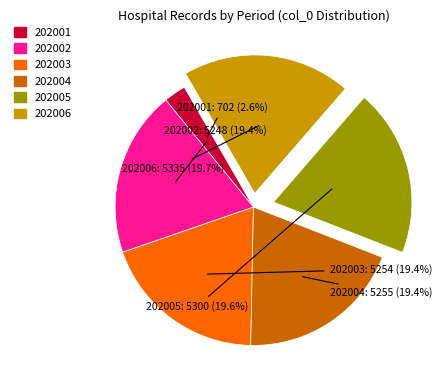

Between 202001 and 202006, which is larger?

202006